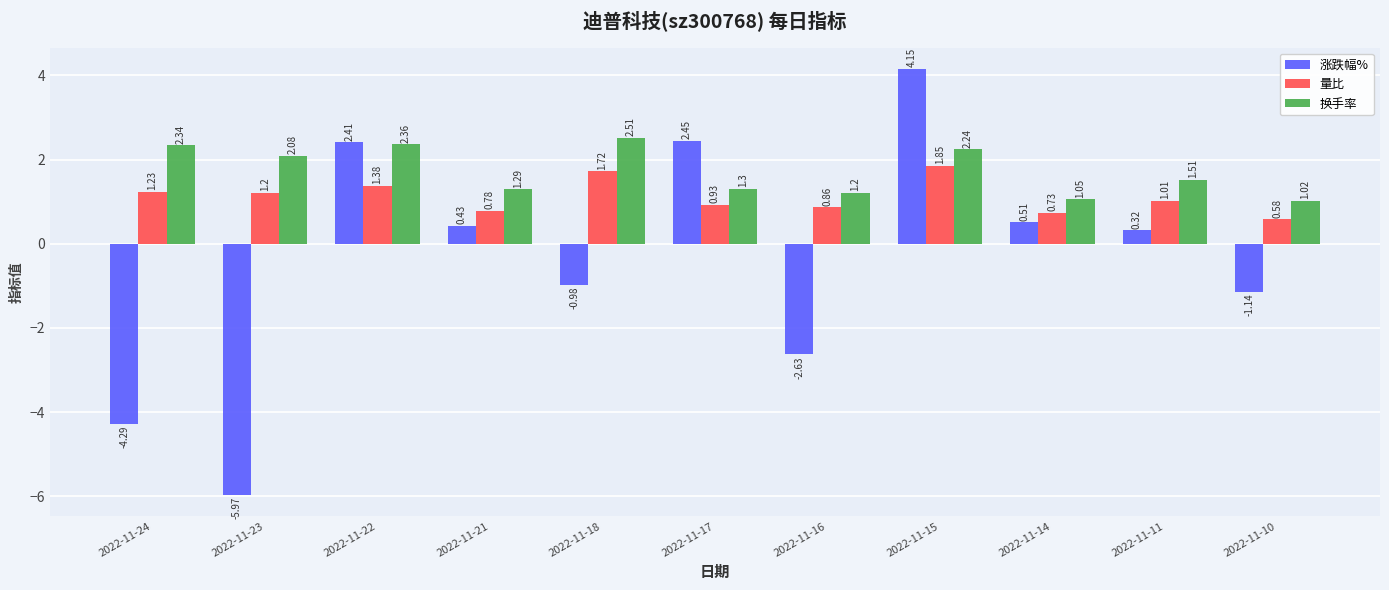

Rank the series by their average value, from lowest to highest.

涨跌幅%, 量比, 换手率